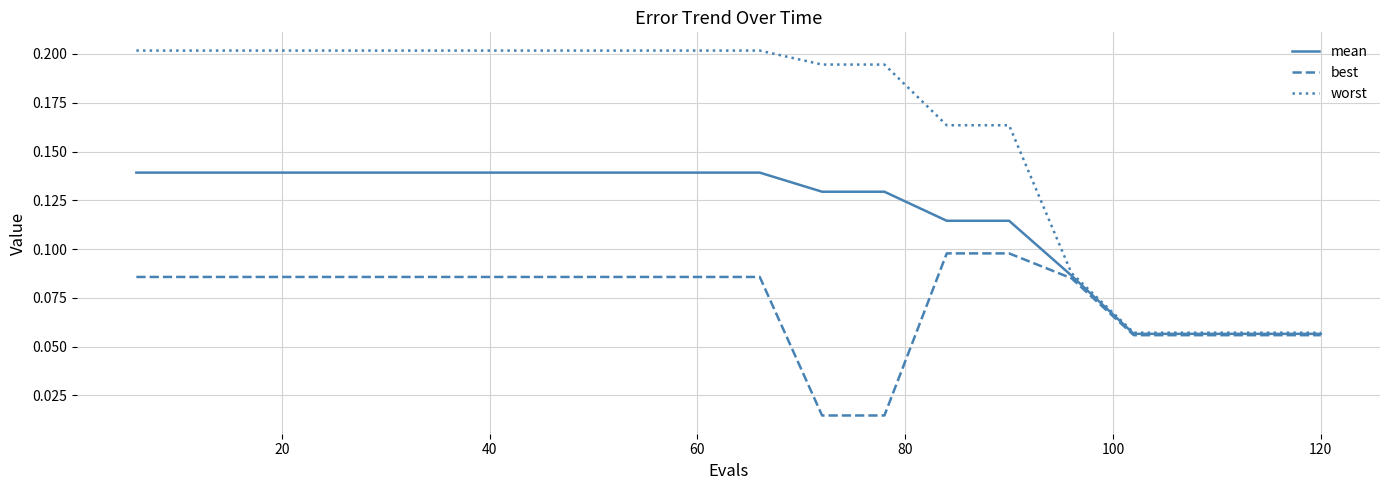

Which series has the widest spread of values?

worst